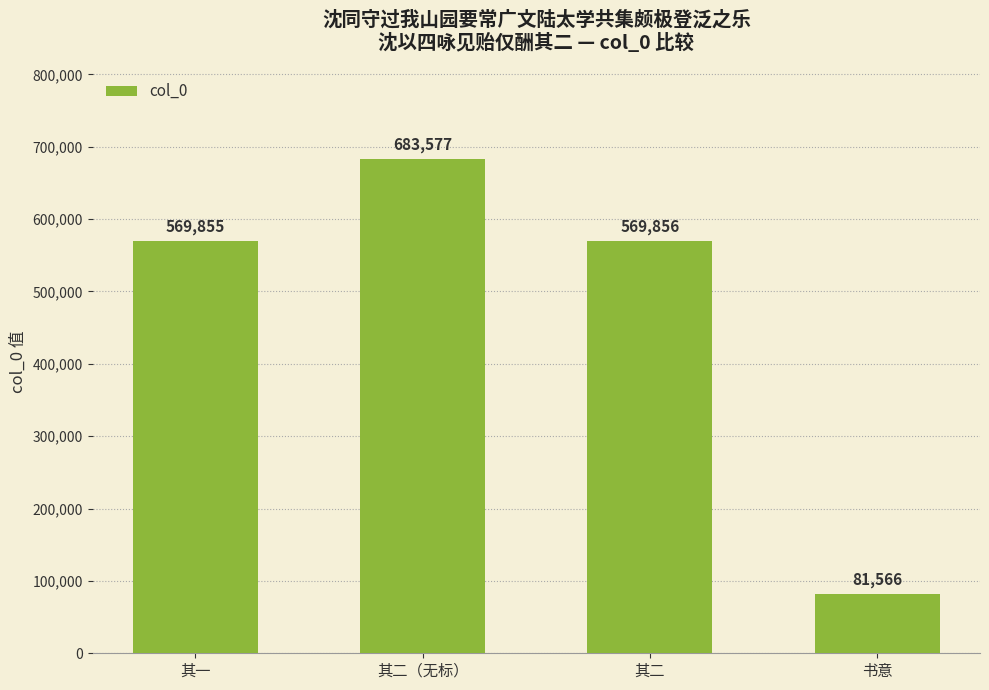

What is the difference between the second highest and second lowest values?

1